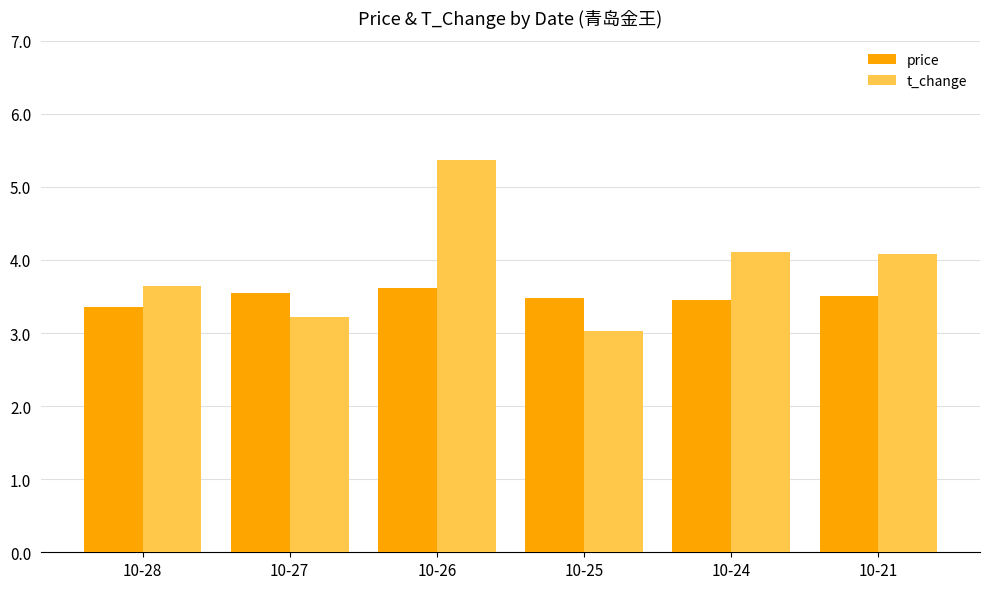

At which label does t_change first exceed 4?

10-26